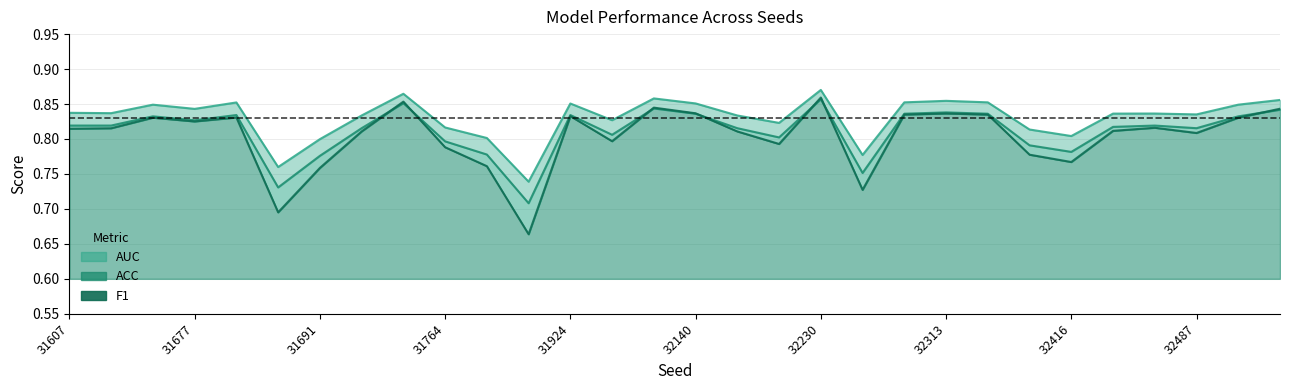

At which category does the chart reach its minimum across all series?

31861